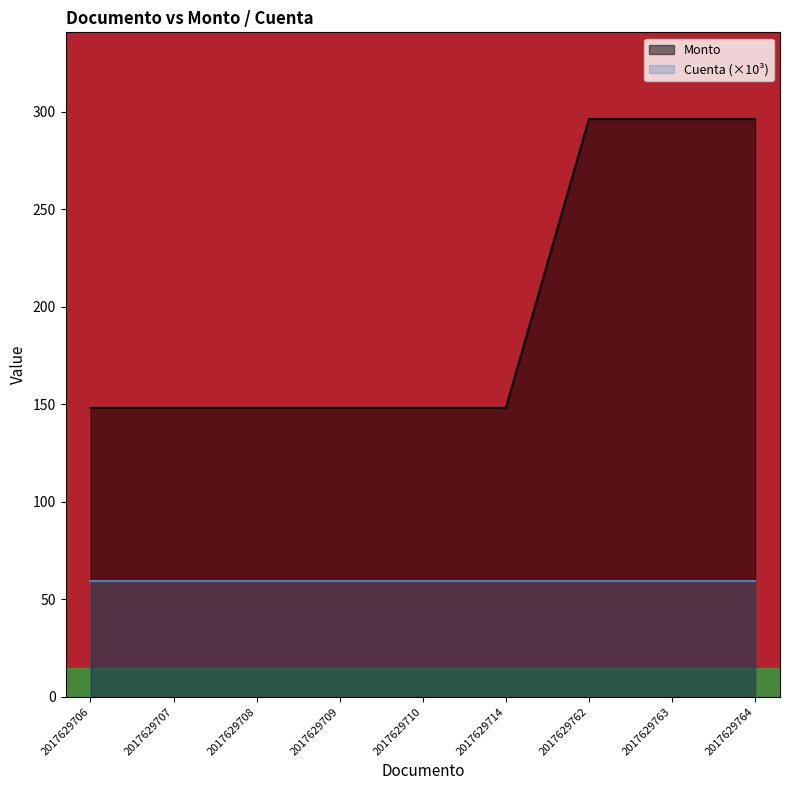

Reading left to right, extract all data points from this chart.

2017629706=148.2	2017629707=148.2	2017629708=148.2	2017629709=148.2	2017629710=148.2	2017629714=148.2	2017629762=296.4	2017629763=296.4	2017629764=296.4